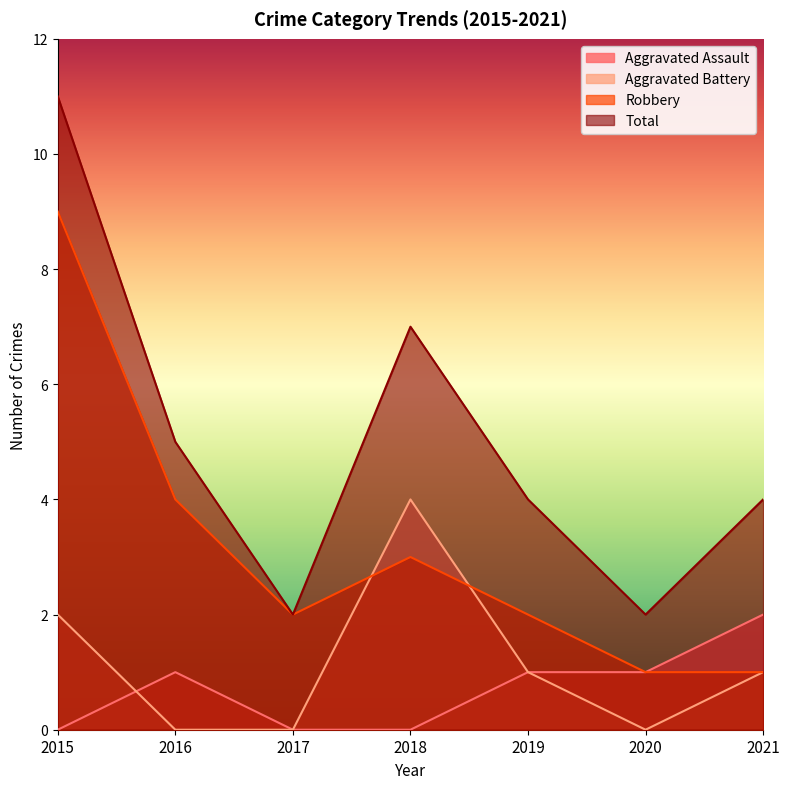

How many lines are shown in the chart?

4